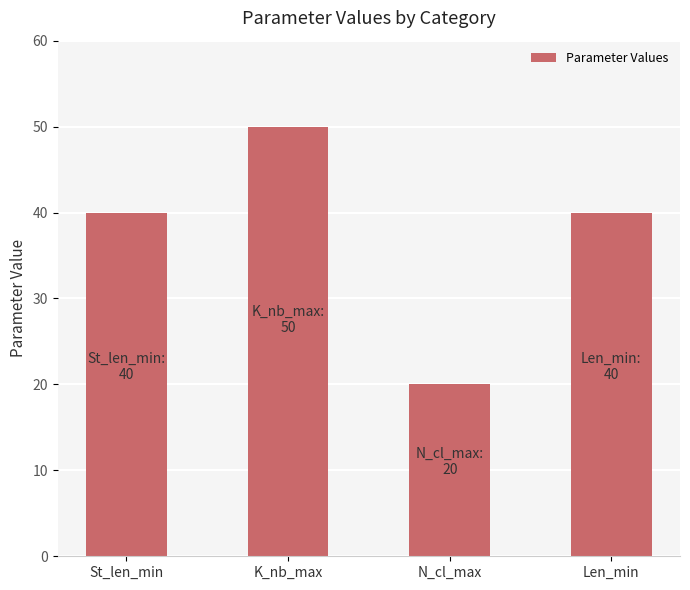

Reading right to left, what are all the values shown in this chart?

Len_min=40	N_cl_max=20	K_nb_max=50	St_len_min=40